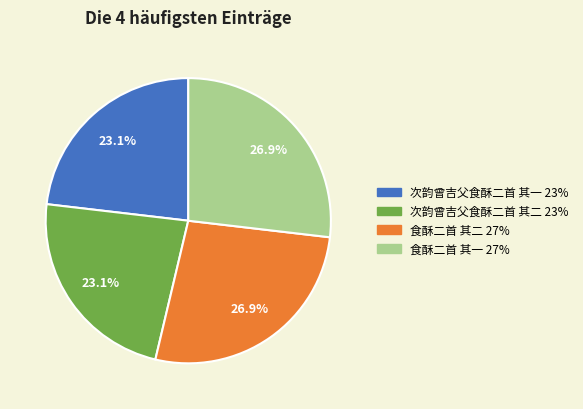

The 食酥二首 其一 slice represents 27% of the pie. True or false?

True